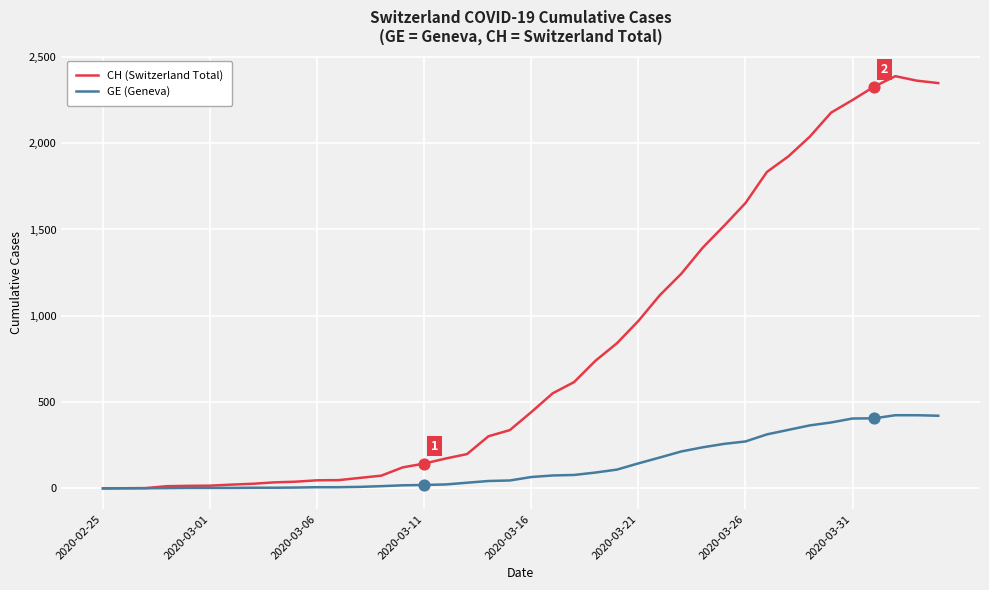

Which series has the largest range (max minus min)?

CH (Switzerland Total)